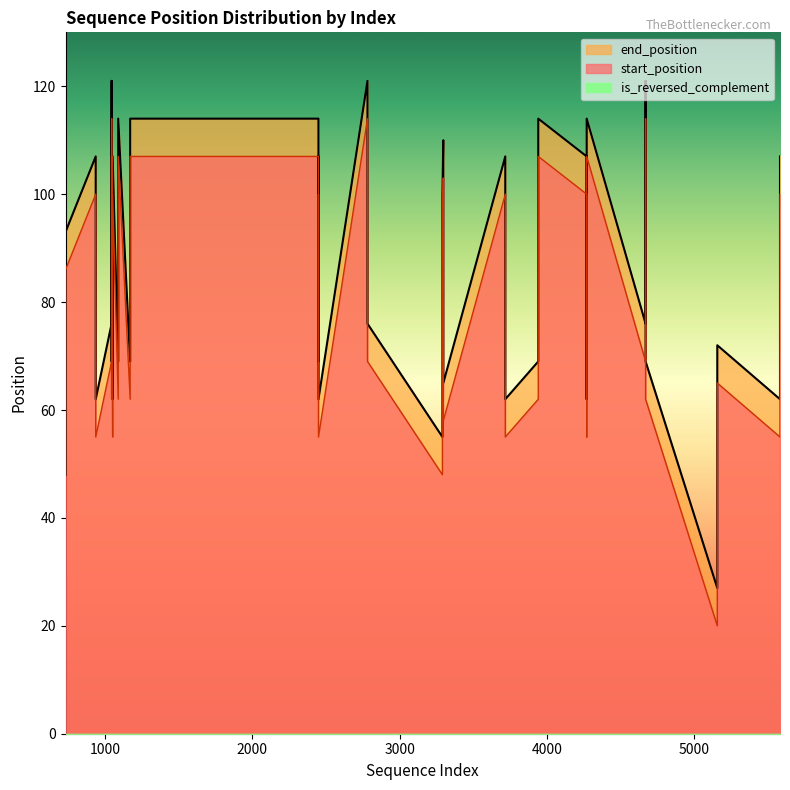

Where is is_reversed_complement nearest to the value 0?

1089